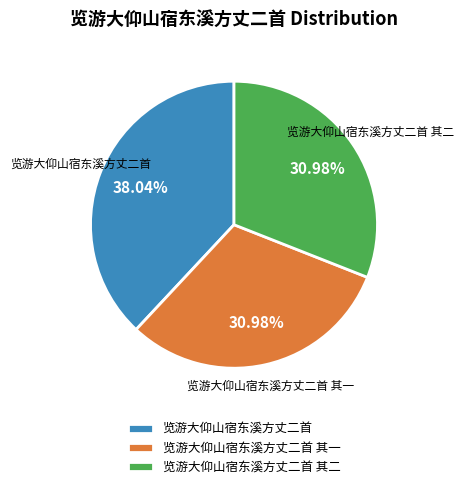

To the nearest percent, what is the combined percentage of 览游大仰山宿东溪方丈二首 其二 and 览游大仰山宿东溪方丈二首 其一?

62%